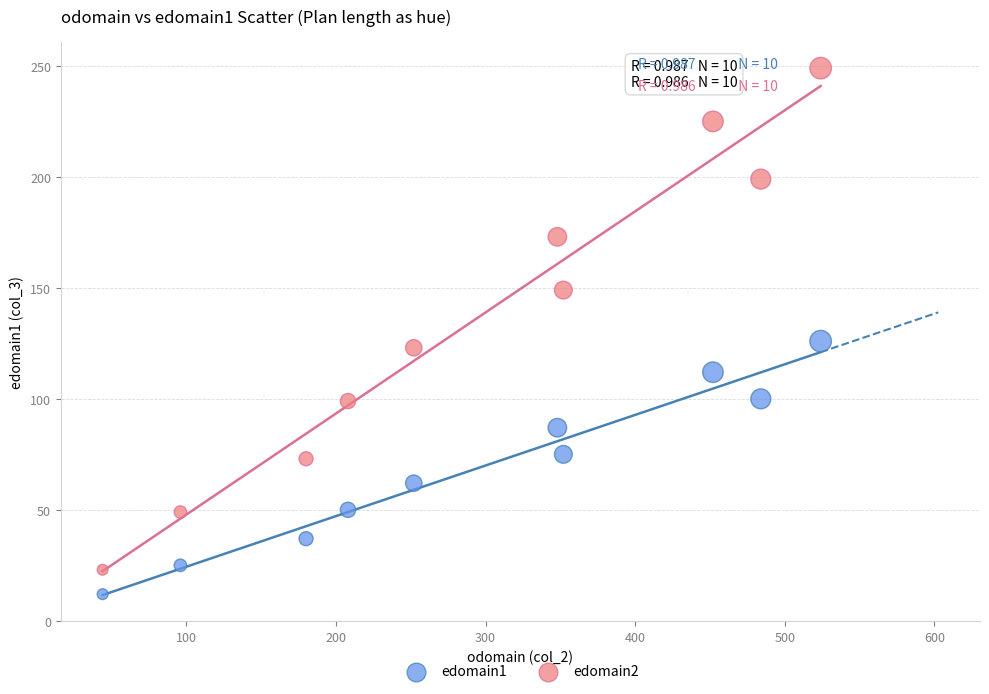

Which series reaches the minimum Y coordinate?

edomain1